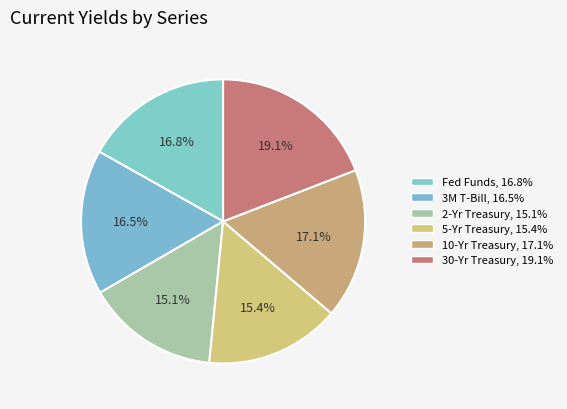

To the nearest percent, what percentage of the pie is 10-Yr Treasury?

17%